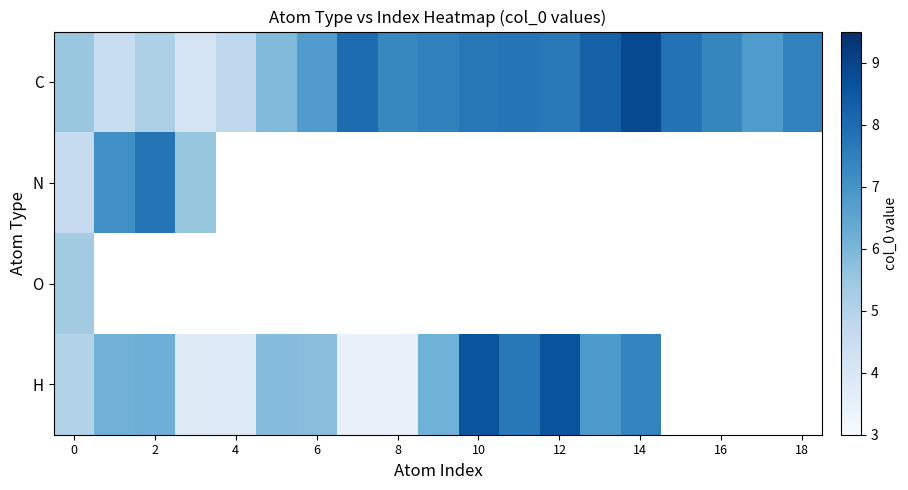

What is the minimum value for C?

4.1